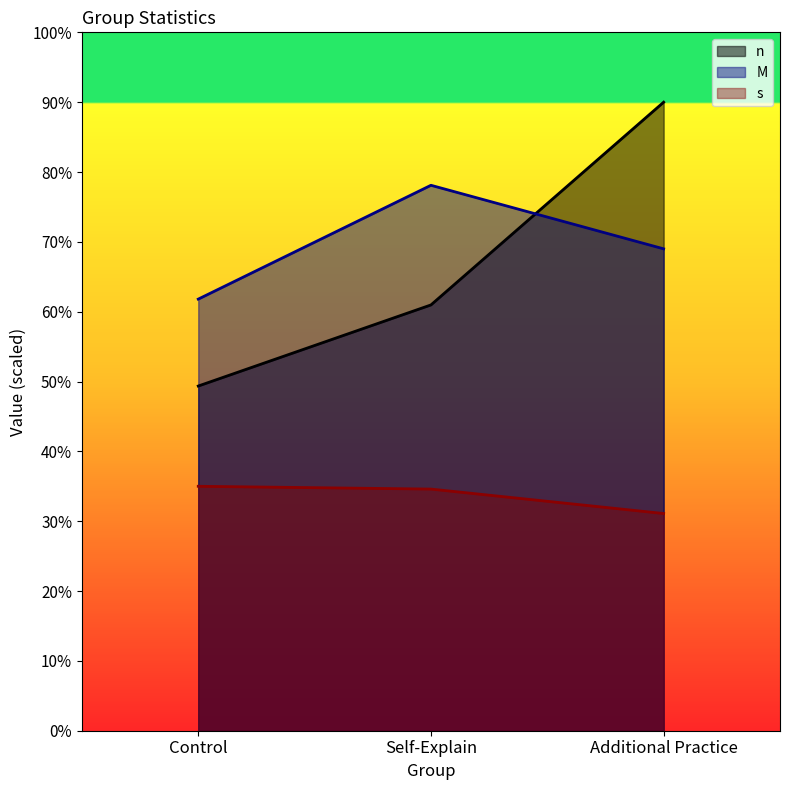

What position from the right is Self-Explain?

2